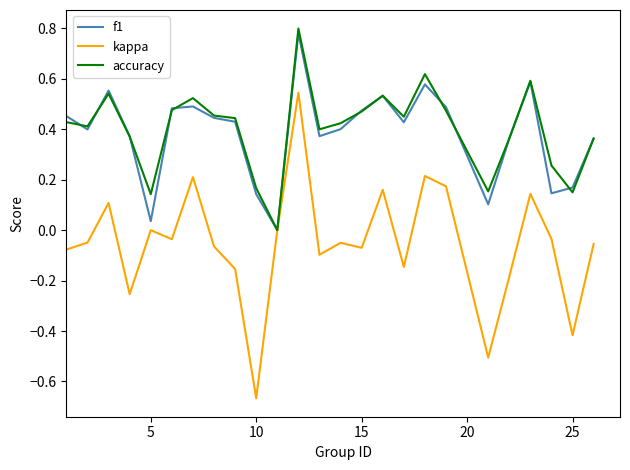

What are all the series names shown in the legend?

f1, kappa, accuracy